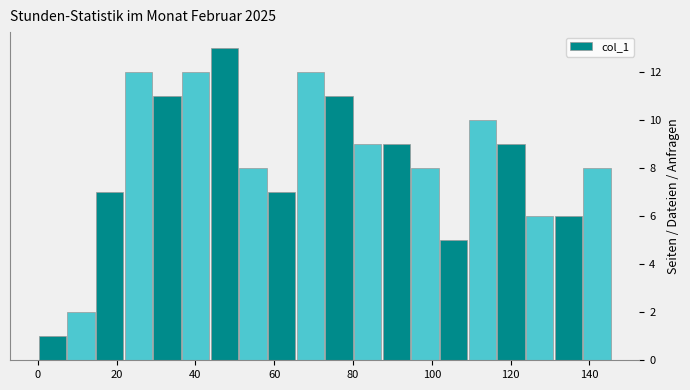

Around what value on the x-axis is the tallest bar? Give the approximate position of its centre, as read against the axis.

48